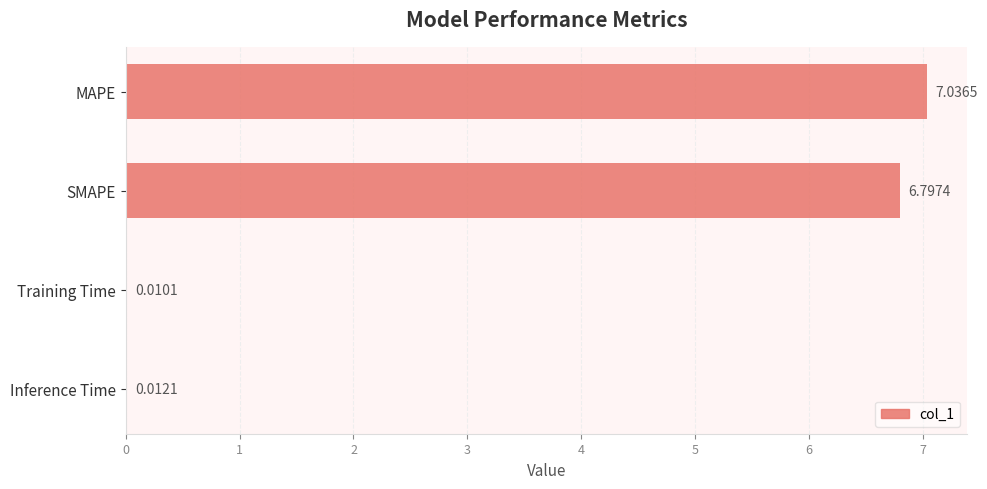

What is the change in value from SMAPE to Inference Time?

-6.8